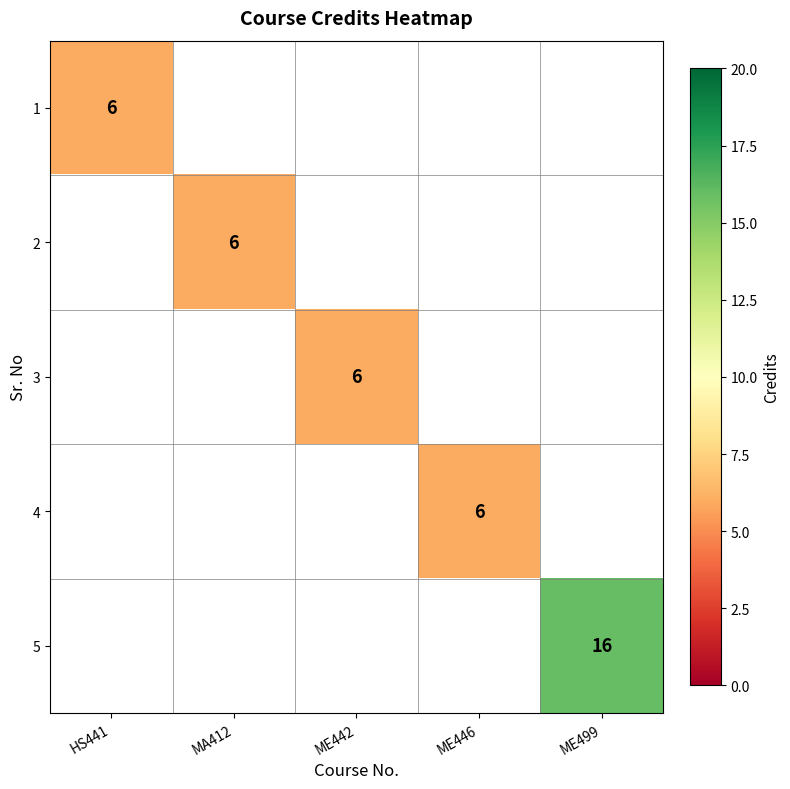

The 5 series shows 25 at ME499. True or false?

False